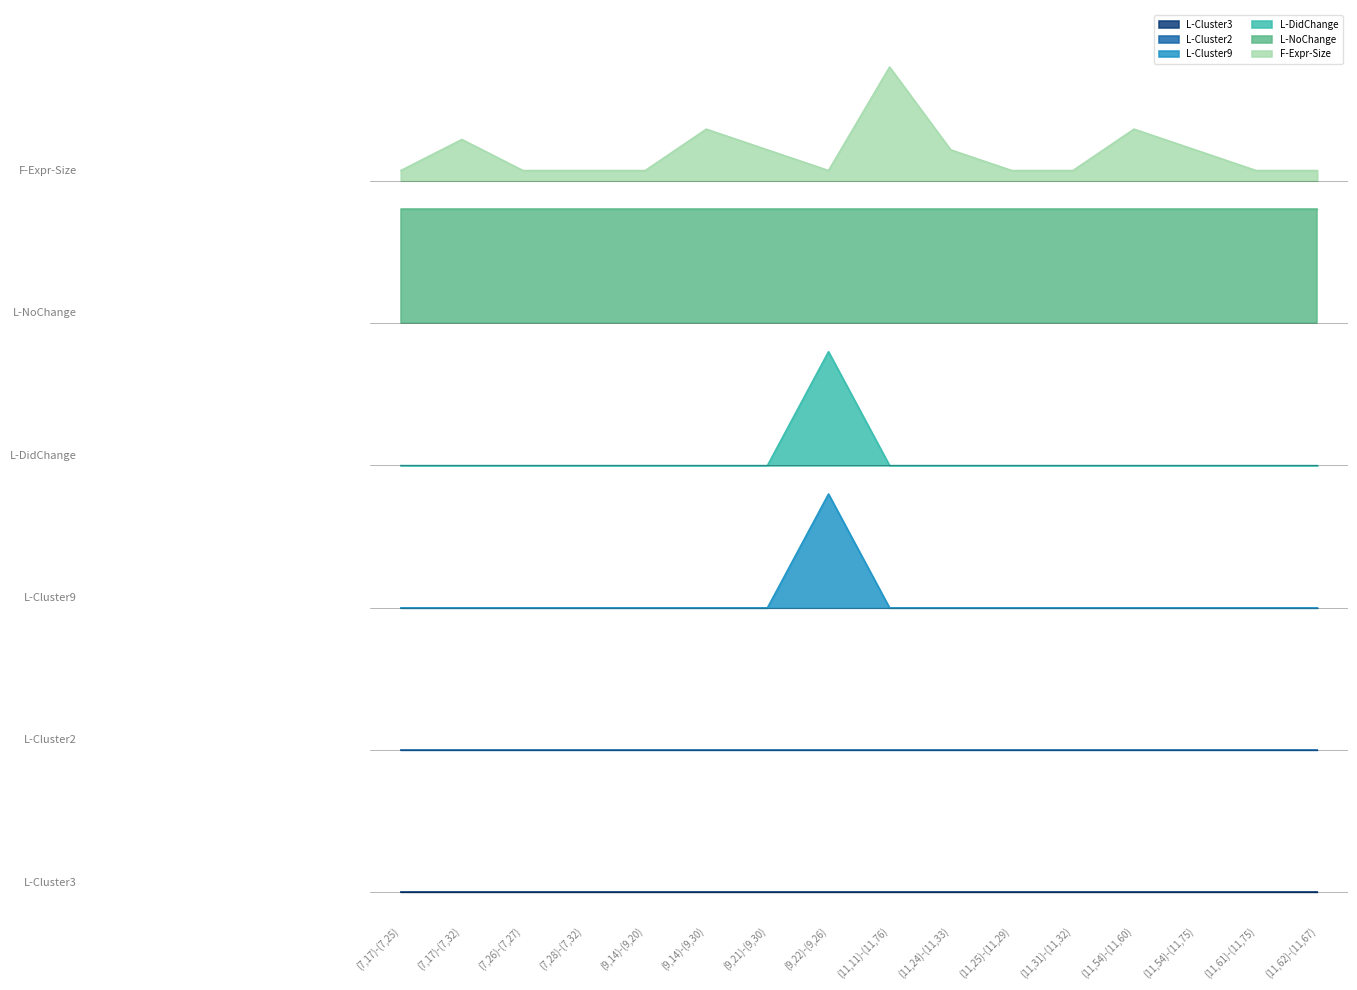

How many interior local peaks does the L-Cluster9 series have?

1